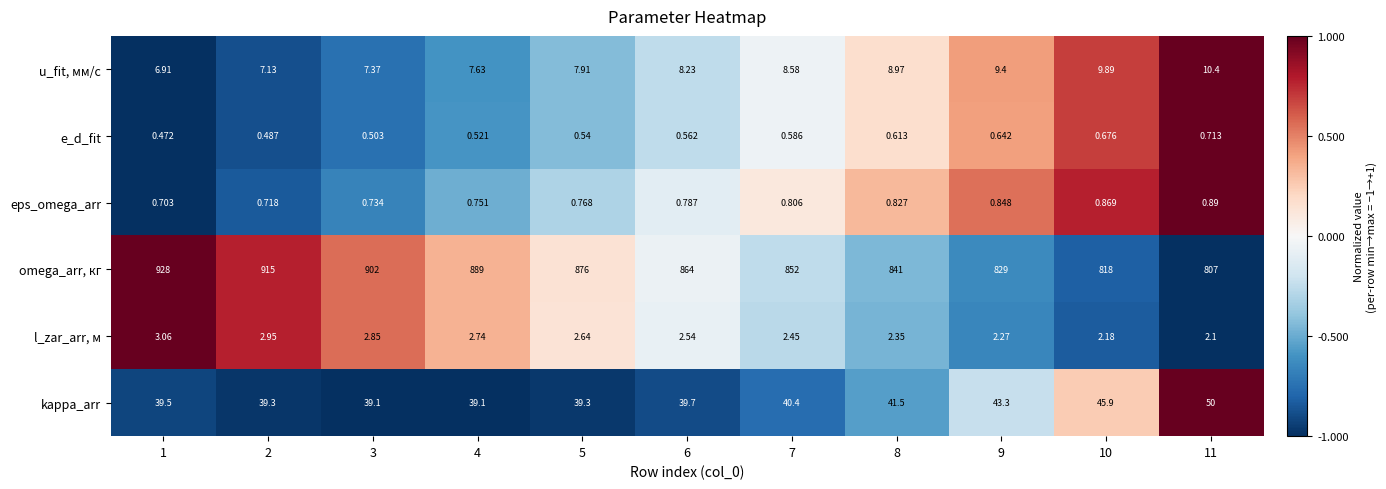

At how many categories does at least one series exceed 0?

11